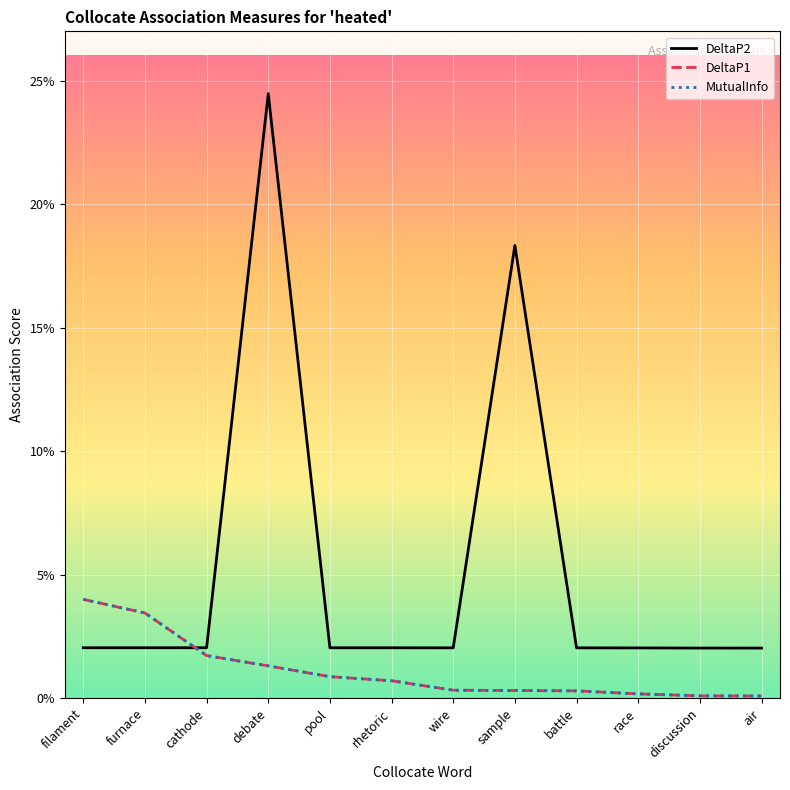

Does the chart have visible grid lines?

Yes